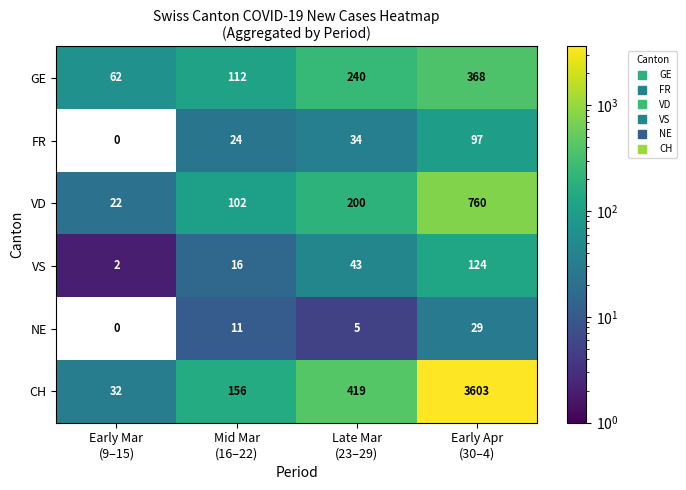

List the series in order of their peak value, lowest first.

NE, FR, VS, GE, VD, CH